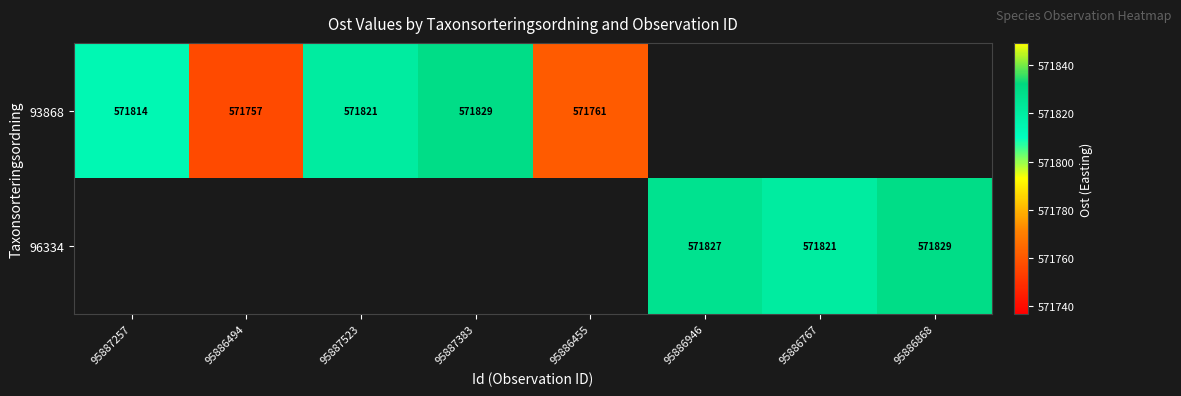

Is the value of 93868 at 95887383 greater than the value of 96334 at 95886767?

Yes